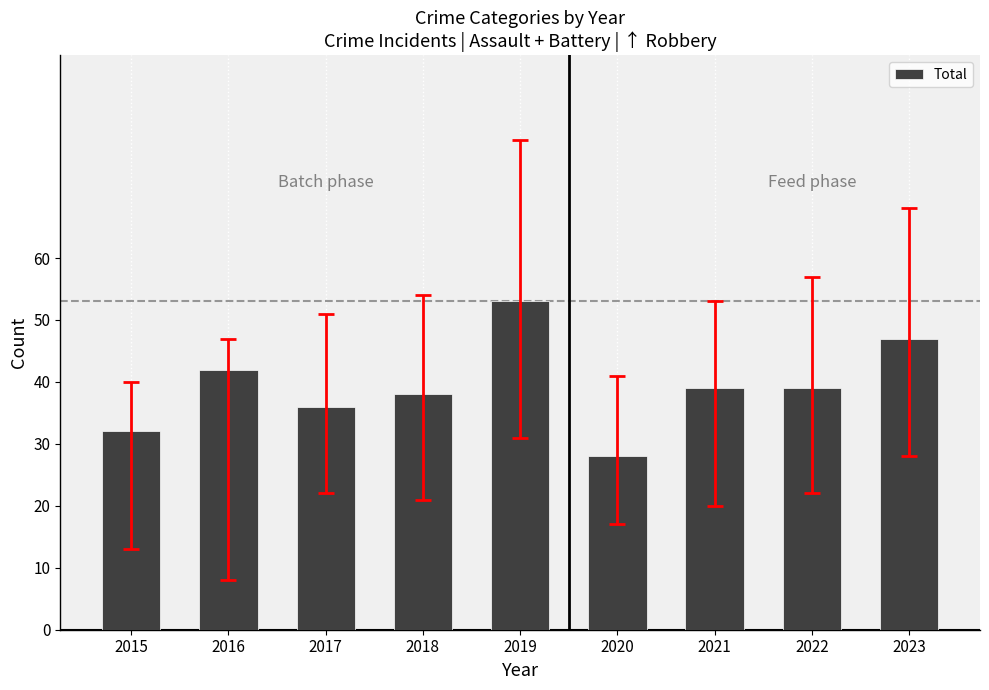

What is the change in value from 2020 to 2022?

+11